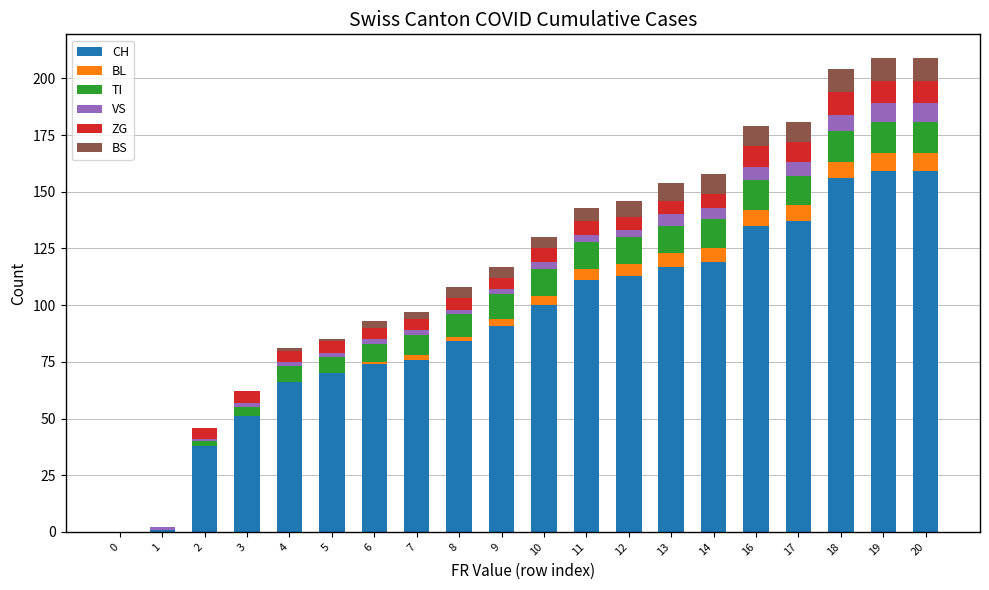

How many data points does each series have?

20